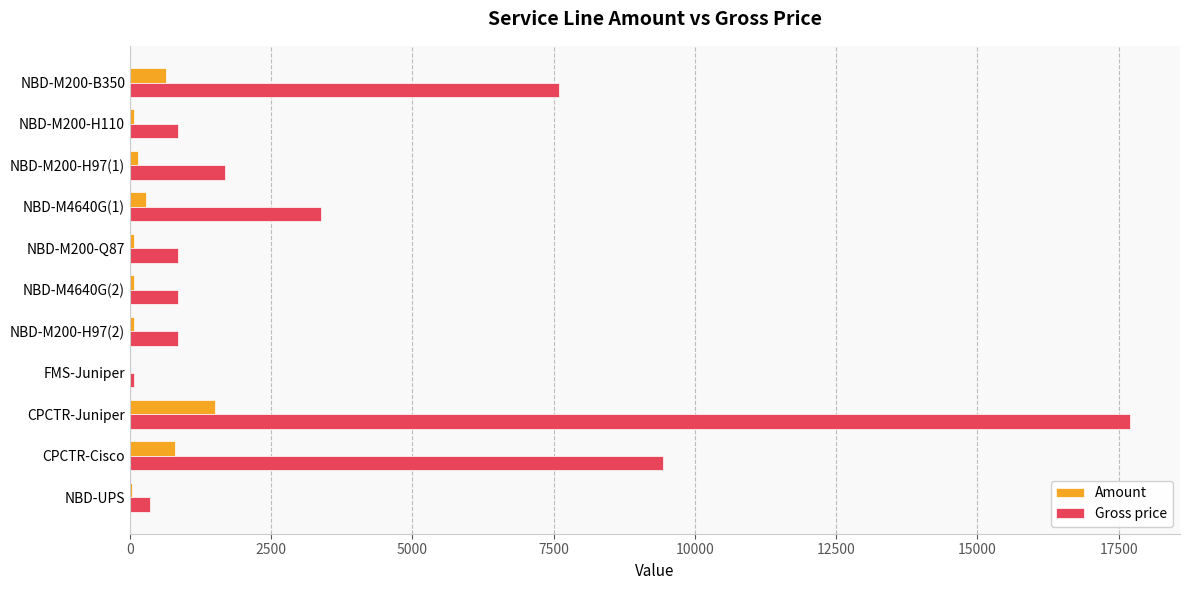

The value of Gross price at NBD-M4640G(2) is 843.1. True or false?

True